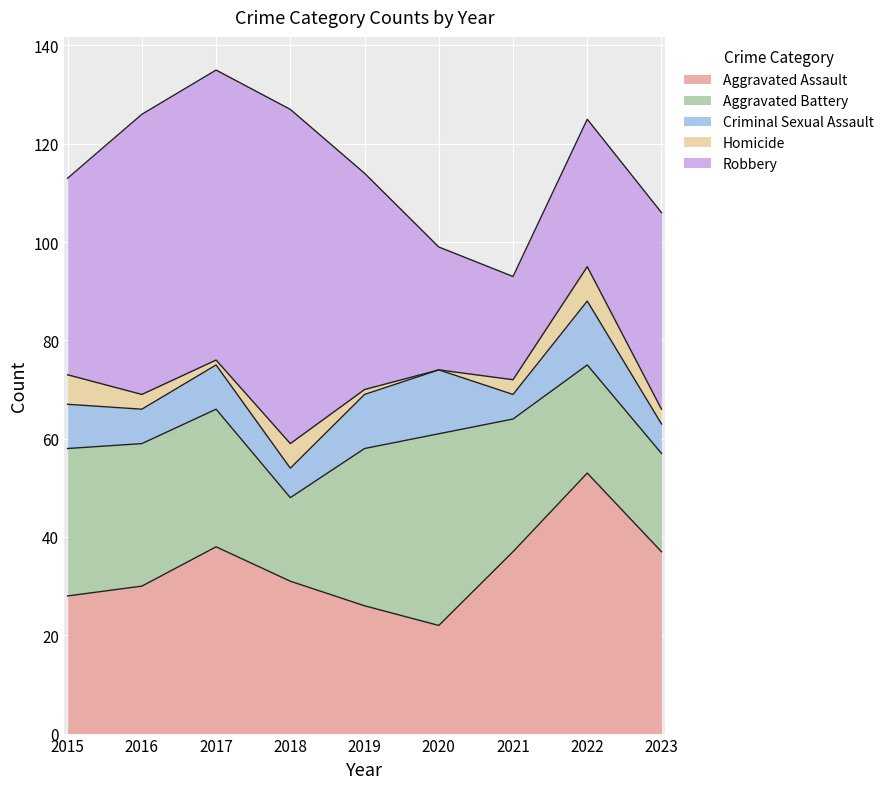

True or false: Robbery and Criminal Sexual Assault intersect in this chart.

False